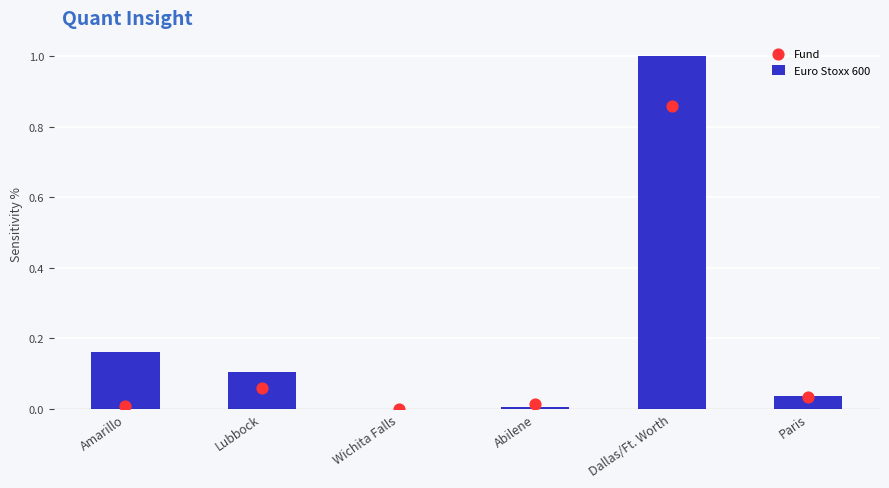

At which category is the sum across all series the highest?

Dallas/Ft. Worth